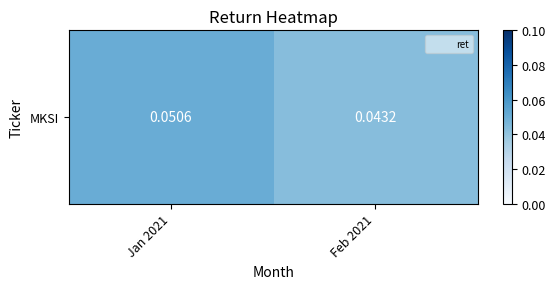

Between Feb 2021 and Jan 2021, which is larger?

Jan 2021